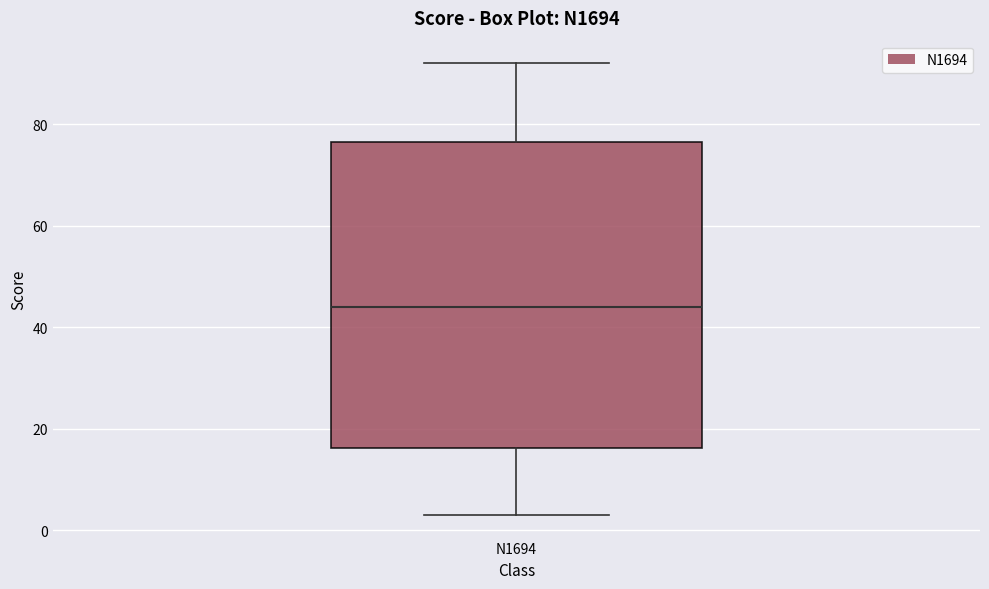

Where is the upper edge of the box for N1694 on the y-axis? The values are not printed on the chart, so give them approximately, as read against the axis.

76